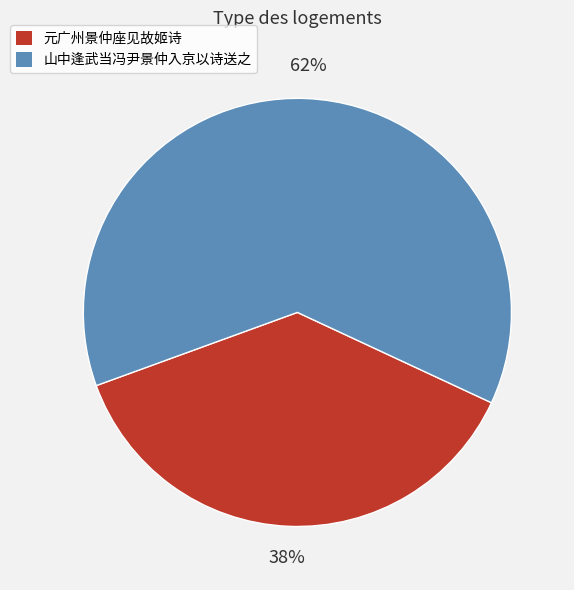

Which slice represents more than half of the pie?

山中逢武当冯尹景仲入京以诗送之